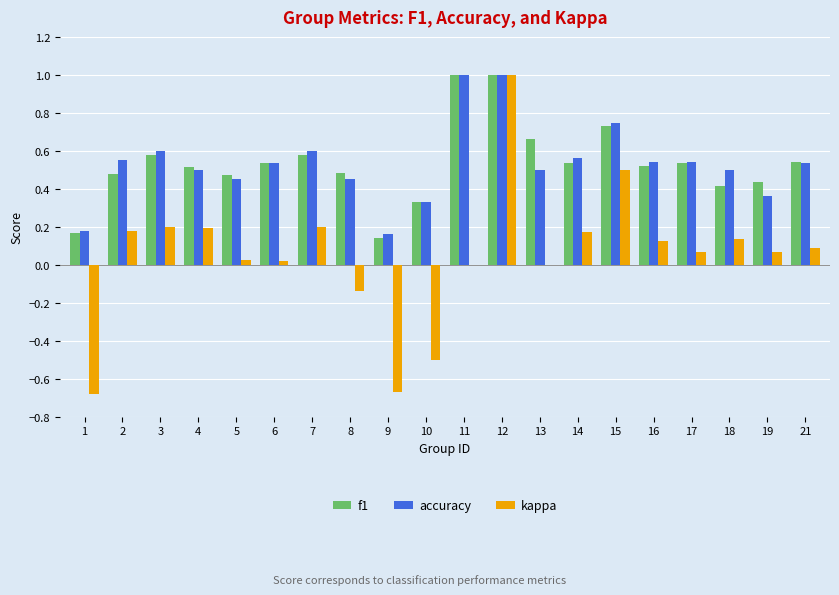

At which category is the sum across all series the highest?

12